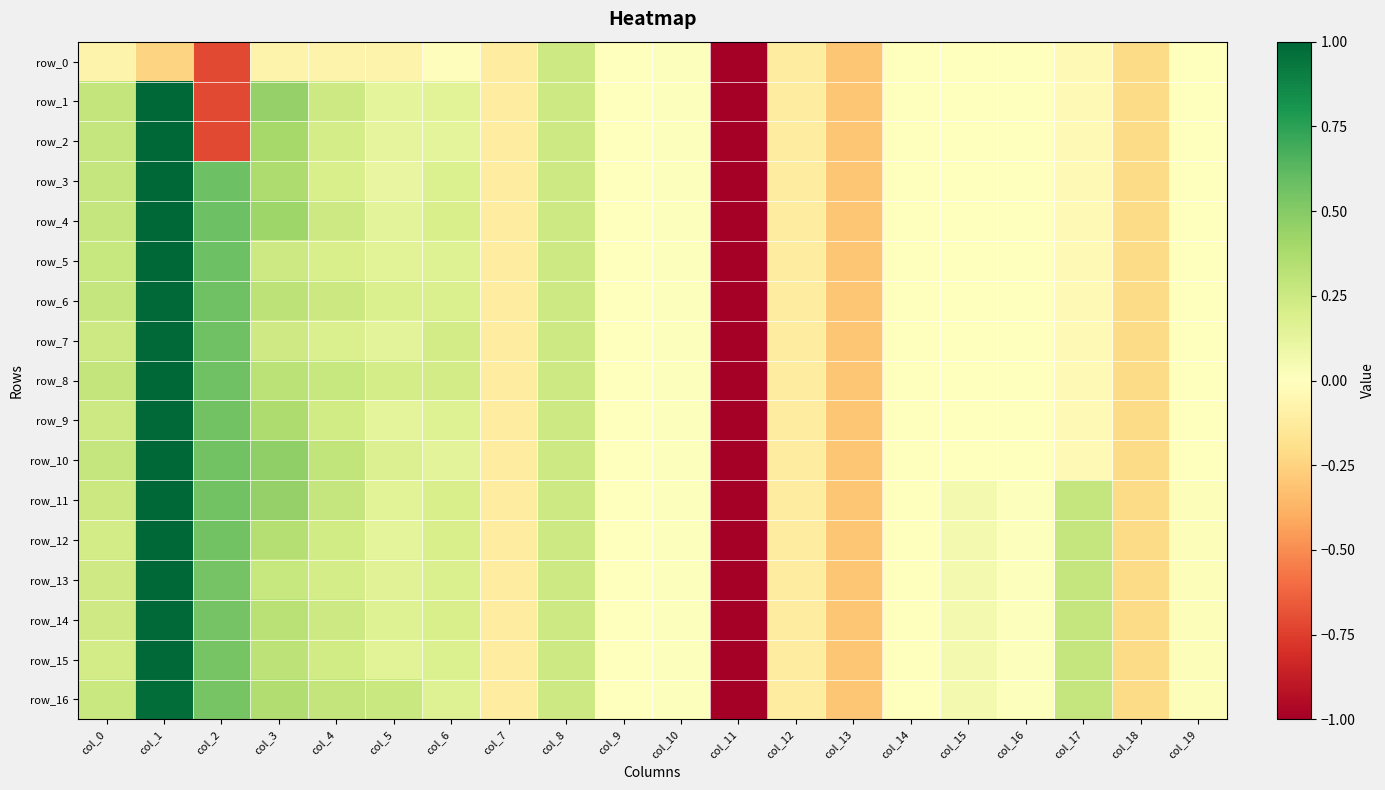

Between col_5 and col_9, which series saw the biggest shift?

row_16